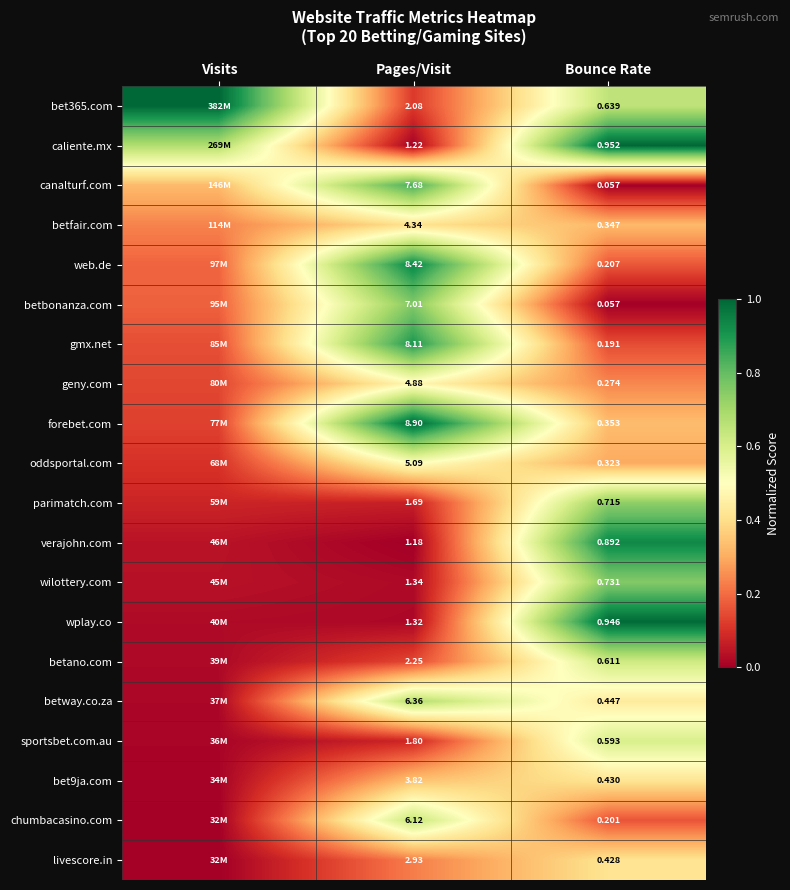

At which category is the sum across all series the highest?

Bounce Rate